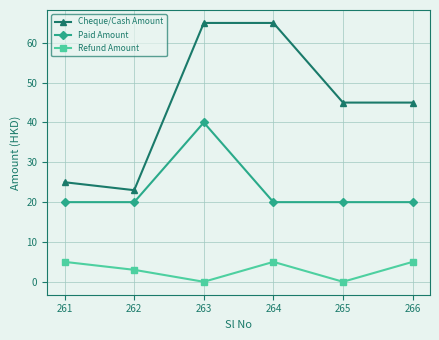

What is the lowest value of the Cheque/Cash Amount series?

23